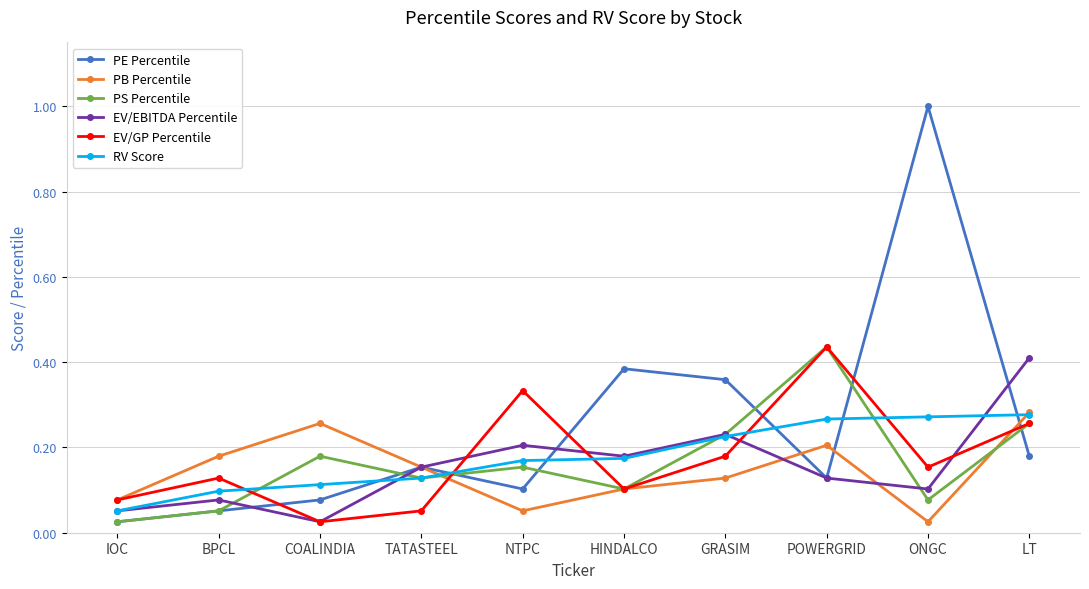

True or false: RV Score and EV/GP Percentile intersect in this chart.

True